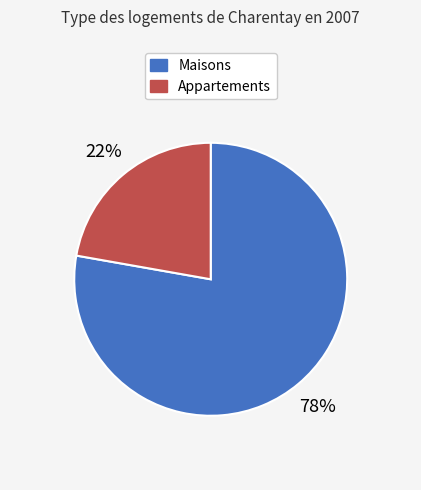

To the nearest percent, what is the difference between the largest and smallest slice percentages?

56%